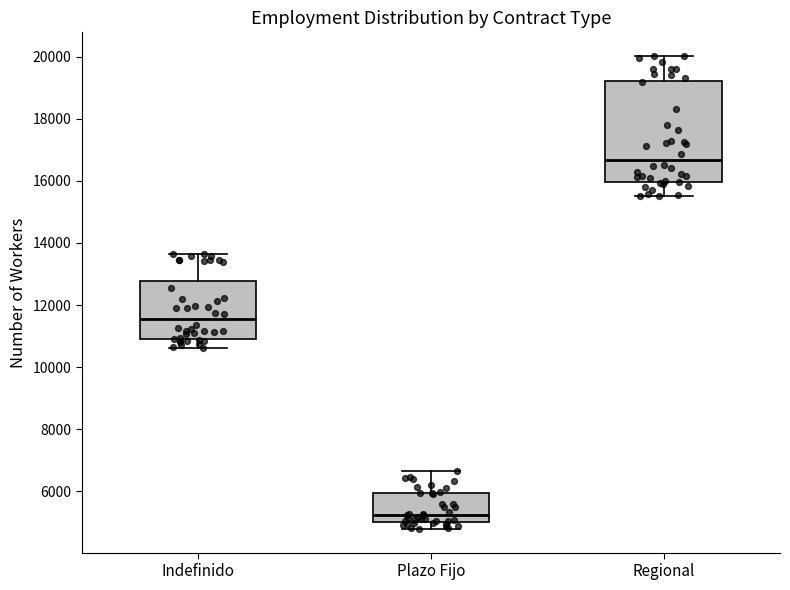

Reading left to right, read every box against the y-axis: the position of its median line, the range the box covers, and the ends of its whiskers. The values are not printed on the chart, so give them approximately, as read against the axis.

Indefinido: median 11600, box 11000 to 12800, whiskers 10600 to 13600
Plazo Fijo: median 5200, box 5000 to 6000, whiskers 4800 to 6600
Regional: median 16600, box 16000 to 19200, whiskers 15600 to 20000